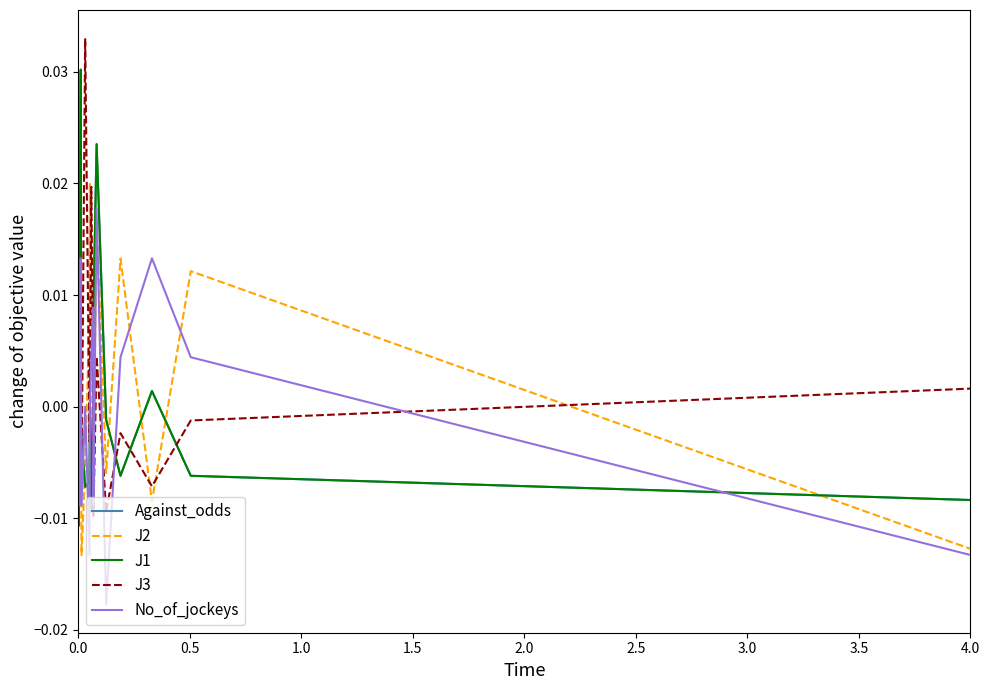

True or false: J2 and No_of_jockeys cross at least once.

True